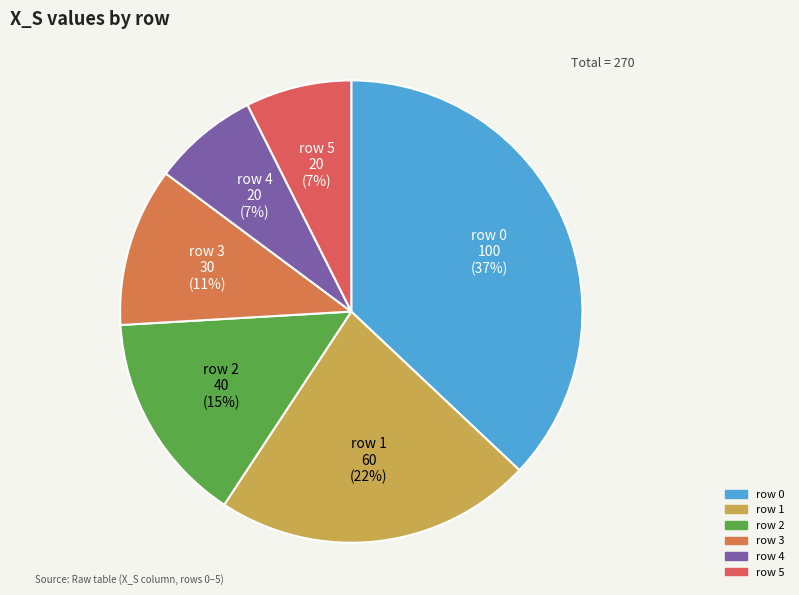

True or false: row 4 accounts for 1% of the total.

False